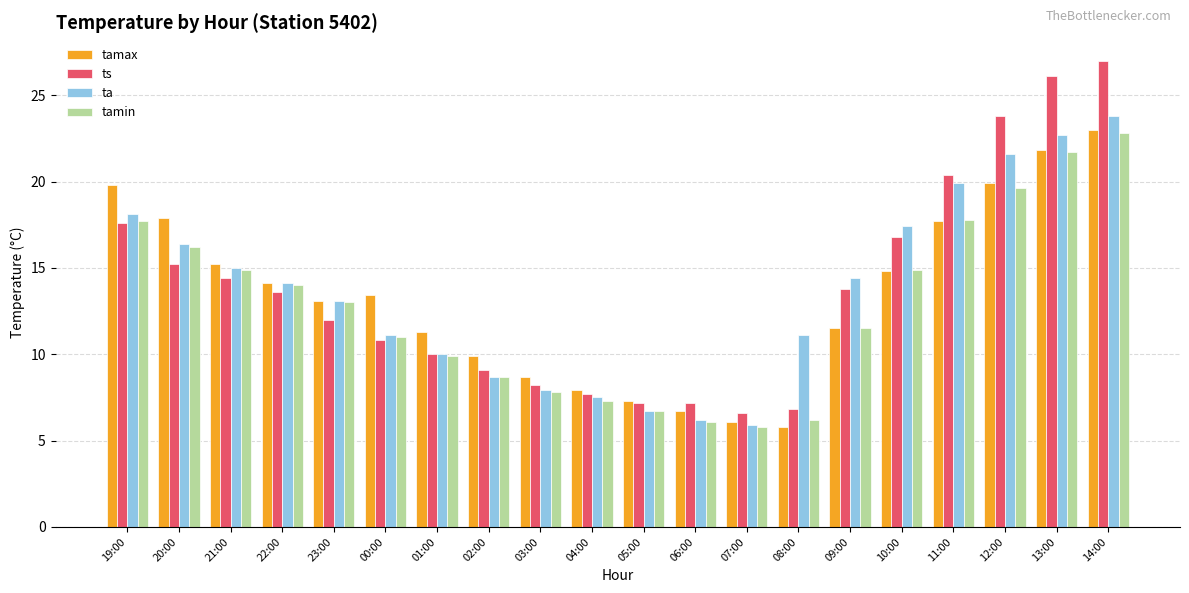

What is the value of the ta bar at the 12th from the left?

6.2